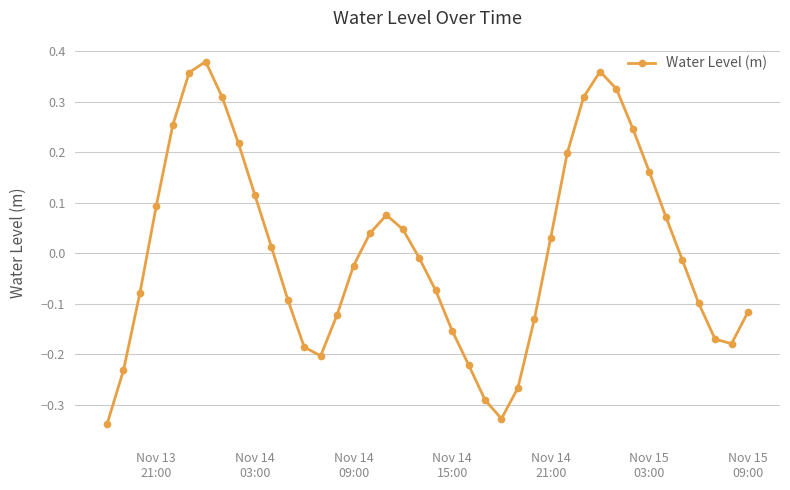

True or false: there are more than 0 points higher than both neighbors.

True